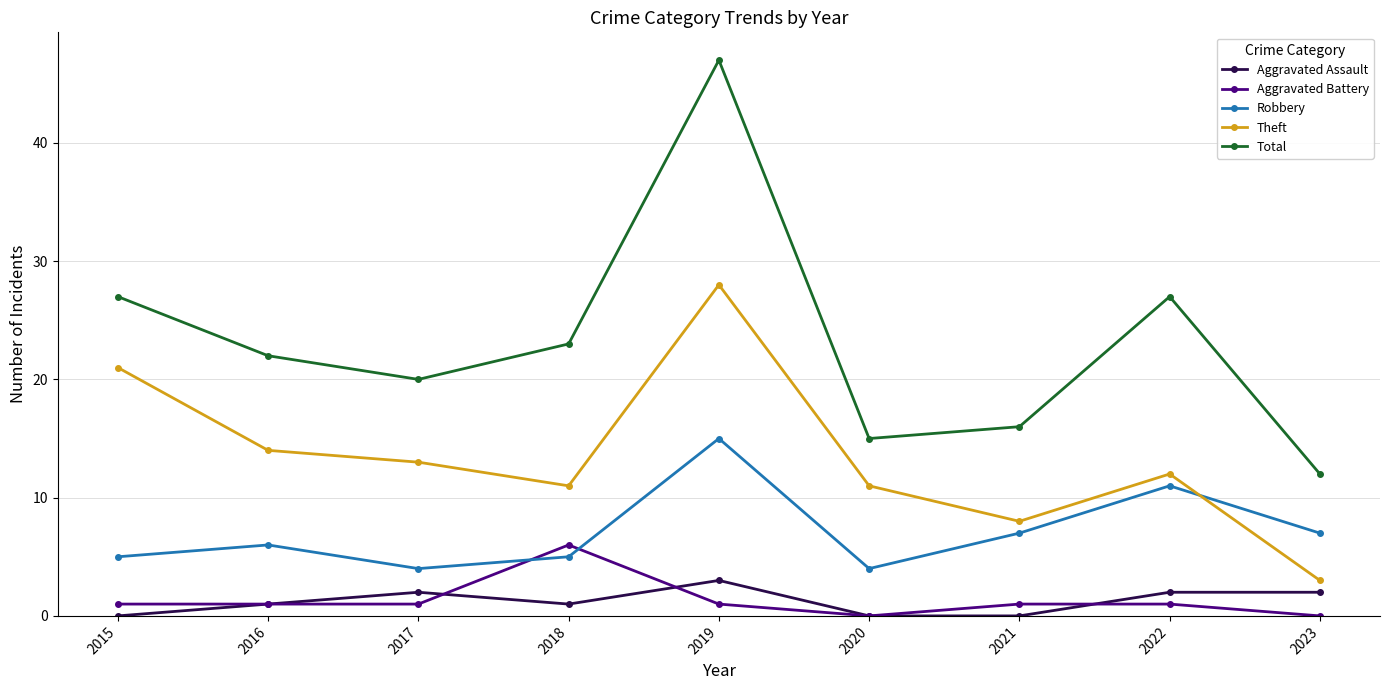

Is this an area chart (filled region under the line)?

No